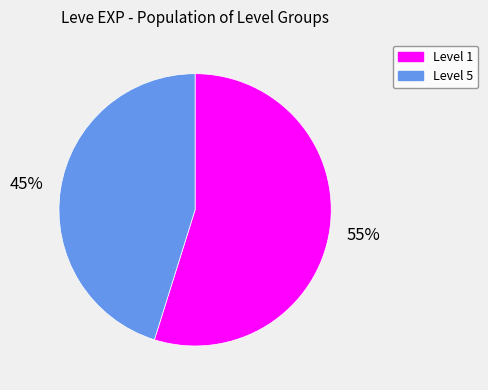

How many segments does this pie chart have?

2